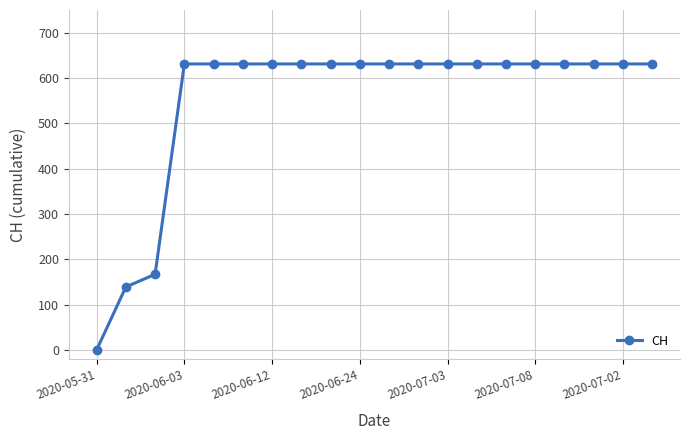

What is the difference between the maximum and minimum values?

631